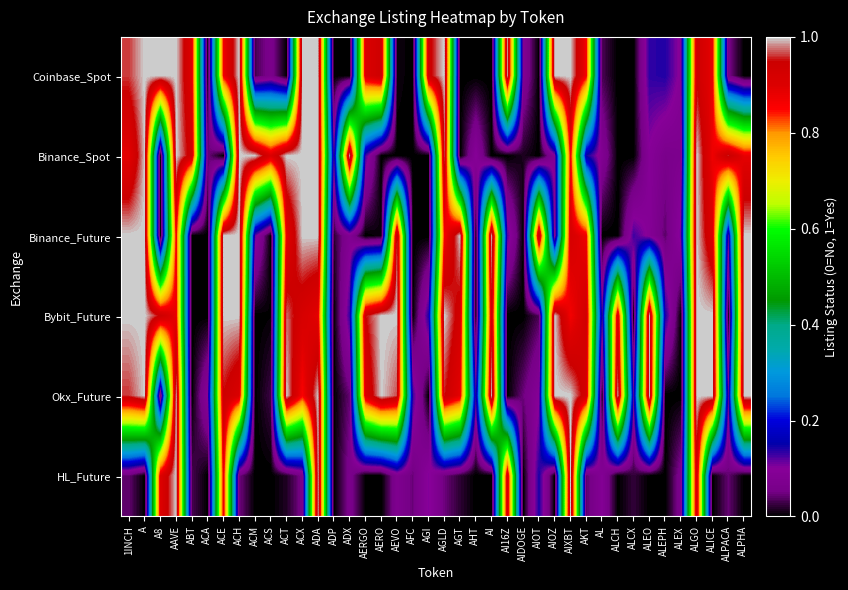

Reading left to right, what are all the values shown in this chart?

Coinbase_Spot: 1INCH=1.0	A=1.0	A8=1.0	AAVE=1.0	ABT=0.9	ACA=0.0	ACE=0.9	ACH=1.0	ACM=0.0	ACS=0.1	ACT=0.0	ACX=1.0	ADA=1.0	ADP=0.0	ADX=0.0	AERGO=0.9	AERO=0.9	AEVO=0.0	AFC=0.0	AGI=0.9	AGLD=1.0	AGT=0.0	AHT=0.0	AI=0.0	AI16Z=1.0	AIDOGE=0.1	AIOT=0.0	AIOZ=1.0	AIXBT=1.0	AKT=0.9	AL=0.0	ALCH=0.0	ALCX=0.0	ALEO=0.1	ALEPH=0.1	ALEX=0.1	ALGO=0.9	ALICE=0.9	ALPACA=0.1	ALPHA=0.0
Binance_Spot: 1INCH=0.9	A=1.0	A8=0.0	AAVE=1.0	ABT=0.9	ACA=0.0	ACE=0.0	ACH=1.0	ACM=1.0	ACS=0.9	ACT=1.0	ACX=1.0	ADA=1.0	ADP=0.1	ADX=1.0	AERGO=0.1	AERO=0.0	AEVO=0.0	AFC=0.0	AGI=0.0	AGLD=1.0	AGT=0.0	AHT=0.1	AI=0.0	AI16Z=0.0	AIDOGE=0.0	AIOT=0.0	AIOZ=0.1	AIXBT=0.9	AKT=0.1	AL=0.1	ALCH=0.0	ALCX=0.0	ALEO=0.1	ALEPH=0.1	ALEX=0.1	ALGO=1.0	ALICE=0.9	ALPACA=1.0	ALPHA=0.9
Binance_Future: 1INCH=1.0	A=1.0	A8=0.0	AAVE=0.9	ABT=0.0	ACA=0.0	ACE=1.0	ACH=1.0	ACM=0.1	ACS=0.0	ACT=0.9	ACX=1.0	ADA=1.0	ADP=0.0	ADX=0.1	AERGO=0.0	AERO=0.0	AEVO=1.0	AFC=0.0	AGI=0.0	AGLD=0.9	AGT=1.0	AHT=0.0	AI=1.0	AI16Z=0.1	AIDOGE=0.0	AIOT=1.0	AIOZ=0.1	AIXBT=0.9	AKT=0.9	AL=0.0	ALCH=0.0	ALCX=0.1	ALEO=0.1	ALEPH=0.0	ALEX=0.1	ALGO=1.0	ALICE=0.9	ALPACA=0.1	ALPHA=1.0
Bybit_Future: 1INCH=1.0	A=1.0	A8=0.9	AAVE=0.9	ABT=0.0	ACA=0.0	ACE=1.0	ACH=1.0	ACM=0.0	ACS=0.0	ACT=1.0	ACX=0.9	ADA=0.9	ADP=0.0	ADX=0.1	AERGO=0.9	AERO=1.0	AEVO=1.0	AFC=0.0	AGI=0.1	AGLD=1.0	AGT=0.9	AHT=0.0	AI=0.9	AI16Z=0.0	AIDOGE=0.0	AIOT=0.0	AIOZ=1.0	AIXBT=0.9	AKT=0.9	AL=0.1	ALCH=0.9	ALCX=0.0	ALEO=1.0	ALEPH=0.1	ALEX=0.0	ALGO=1.0	ALICE=1.0	ALPACA=0.0	ALPHA=1.0
Okx_Future: 1INCH=1.0	A=1.0	A8=0.0	AAVE=1.0	ABT=0.0	ACA=0.1	ACE=0.9	ACH=0.9	ACM=0.0	ACS=0.0	ACT=1.0	ACX=0.9	ADA=1.0	ADP=0.0	ADX=0.0	AERGO=0.9	AERO=1.0	AEVO=1.0	AFC=0.1	AGI=0.0	AGLD=1.0	AGT=0.9	AHT=0.1	AI=1.0	AI16Z=0.0	AIDOGE=0.0	AIOT=0.1	AIOZ=1.0	AIXBT=1.0	AKT=0.9	AL=0.0	ALCH=1.0	ALCX=0.1	ALEO=1.0	ALEPH=0.0	ALEX=0.0	ALGO=1.0	ALICE=1.0	ALPACA=0.1	ALPHA=1.0
HL_Future: 1INCH=0.0	A=0.0	A8=0.9	AAVE=1.0	ABT=0.0	ACA=0.0	ACE=0.9	ACH=0.0	ACM=0.0	ACS=0.0	ACT=0.0	ACX=0.1	ADA=1.0	ADP=0.0	ADX=0.1	AERGO=0.0	AERO=0.0	AEVO=0.1	AFC=0.0	AGI=0.1	AGLD=0.0	AGT=0.0	AHT=0.0	AI=0.0	AI16Z=0.9	AIDOGE=0.0	AIOT=0.1	AIOZ=0.0	AIXBT=1.0	AKT=0.0	AL=0.1	ALCH=0.0	ALCX=0.0	ALEO=0.0	ALEPH=0.0	ALEX=0.1	ALGO=0.9	ALICE=0.0	ALPACA=0.0	ALPHA=0.0